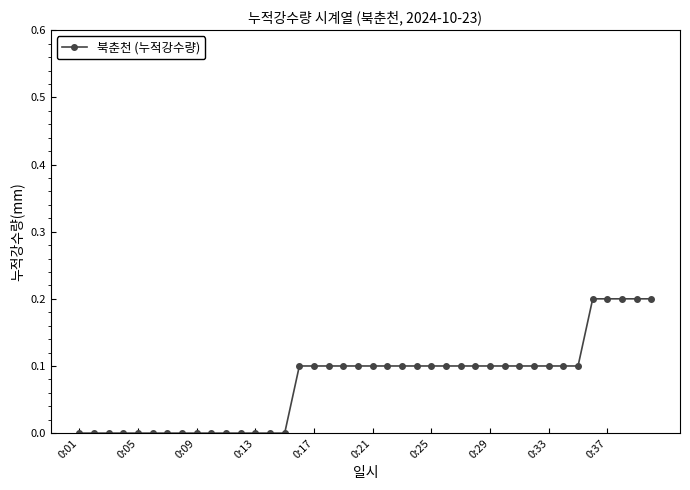

Reading right to left, list all the values displayed in this chart.

0.2	0.2	0.2	0.2	0.2	0.1	0.1	0.1	0.1	0.1	0.1	0.1	0.1	0.1	0.1	0.1	0.1	0.1	0.1	0.1	0.1	0.1	0.1	0.1	0.1	0.0	0.0	0.0	0.0	0.0	0.0	0.0	0.0	0.0	0.0	0.0	0.0	0.0	0.0	0.0